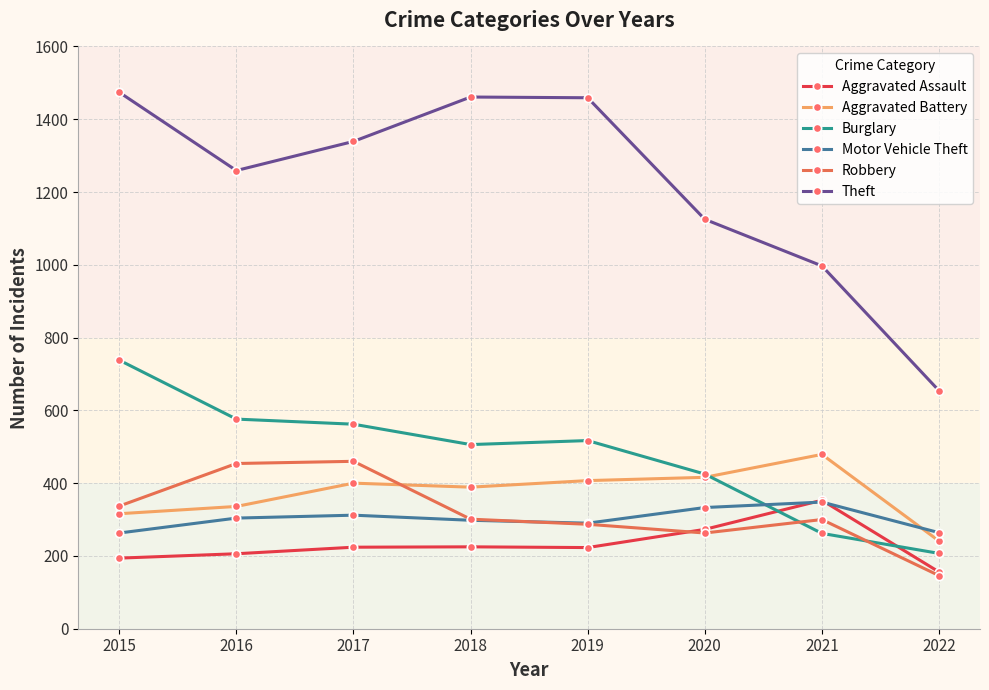

What is the lowest value of the Theft series?

654